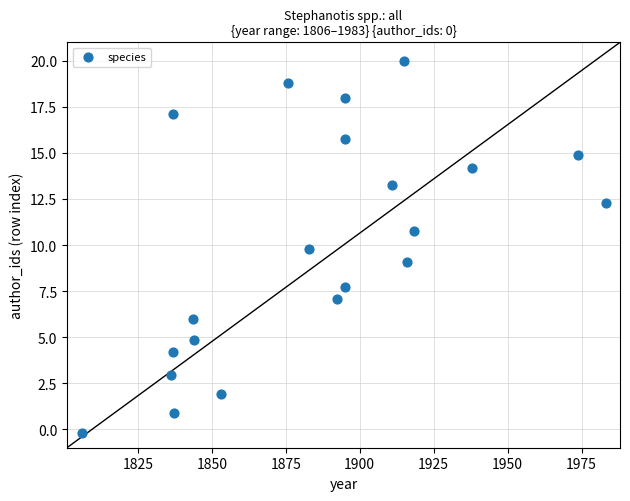

What is the range of X values (max minus min)?

177.3